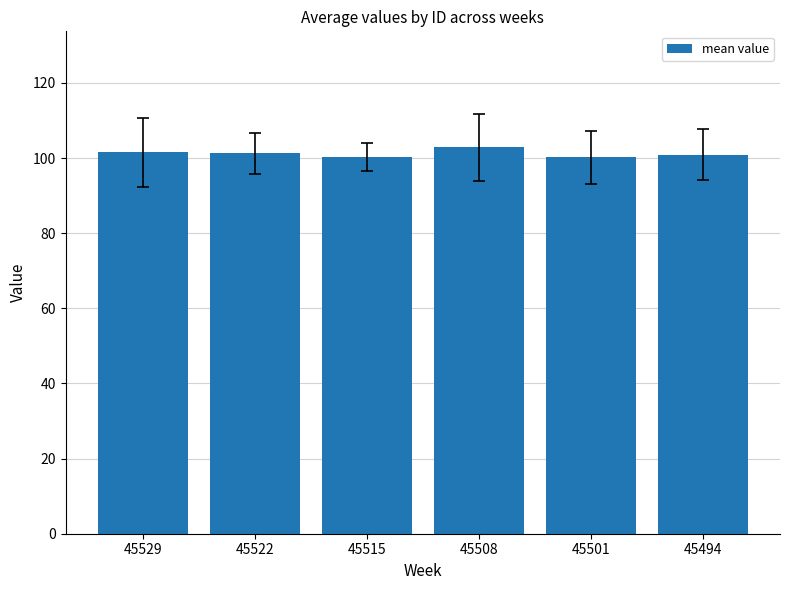

What is the average value?

101.2